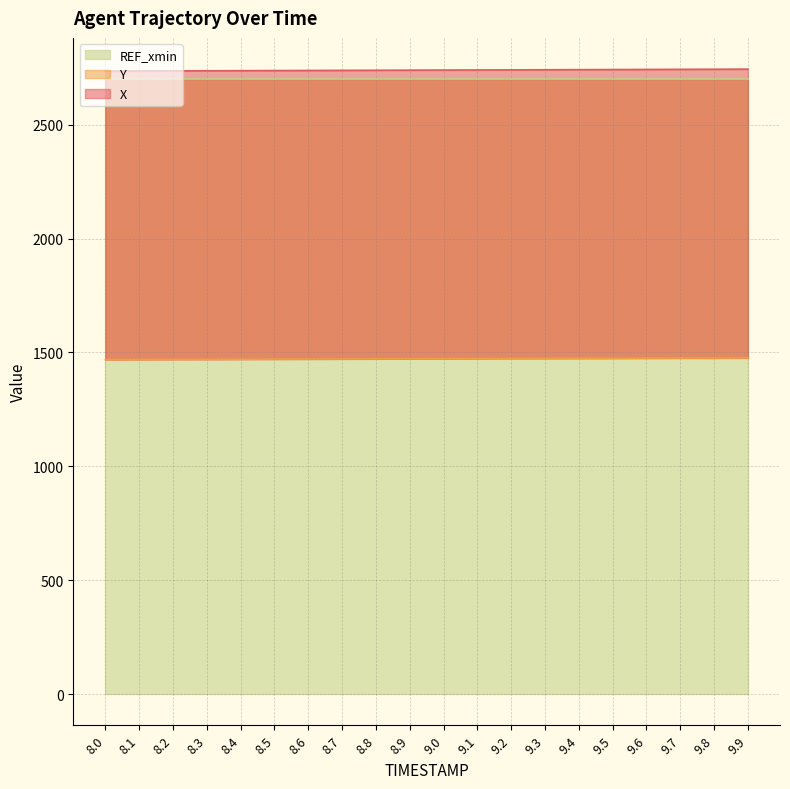

The value of X at 8.6 is 2738.5. True or false?

True